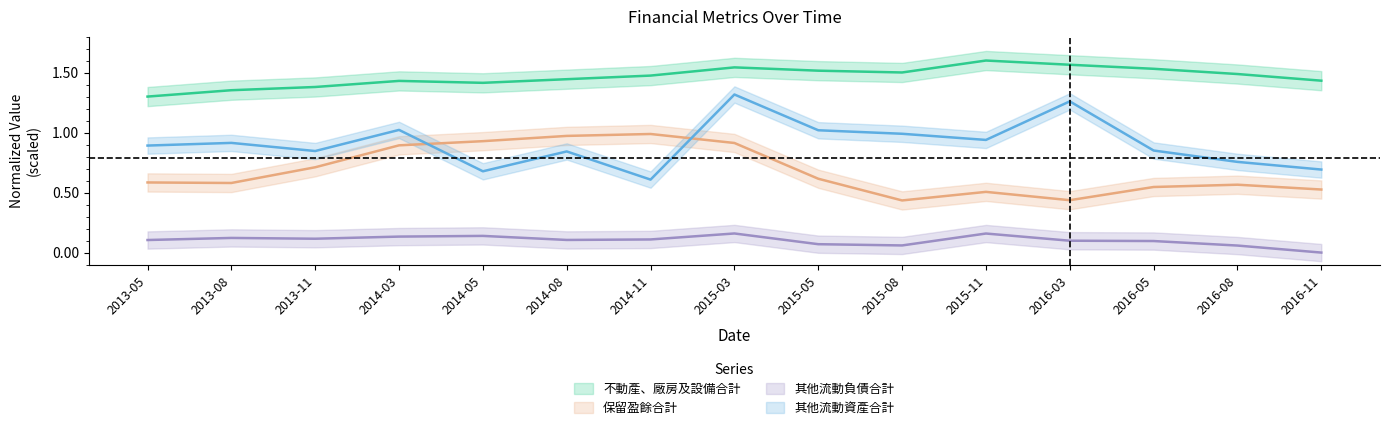

What is the difference between the maximum and minimum values in the 不動產、廠房及設備合計 series?

0.3